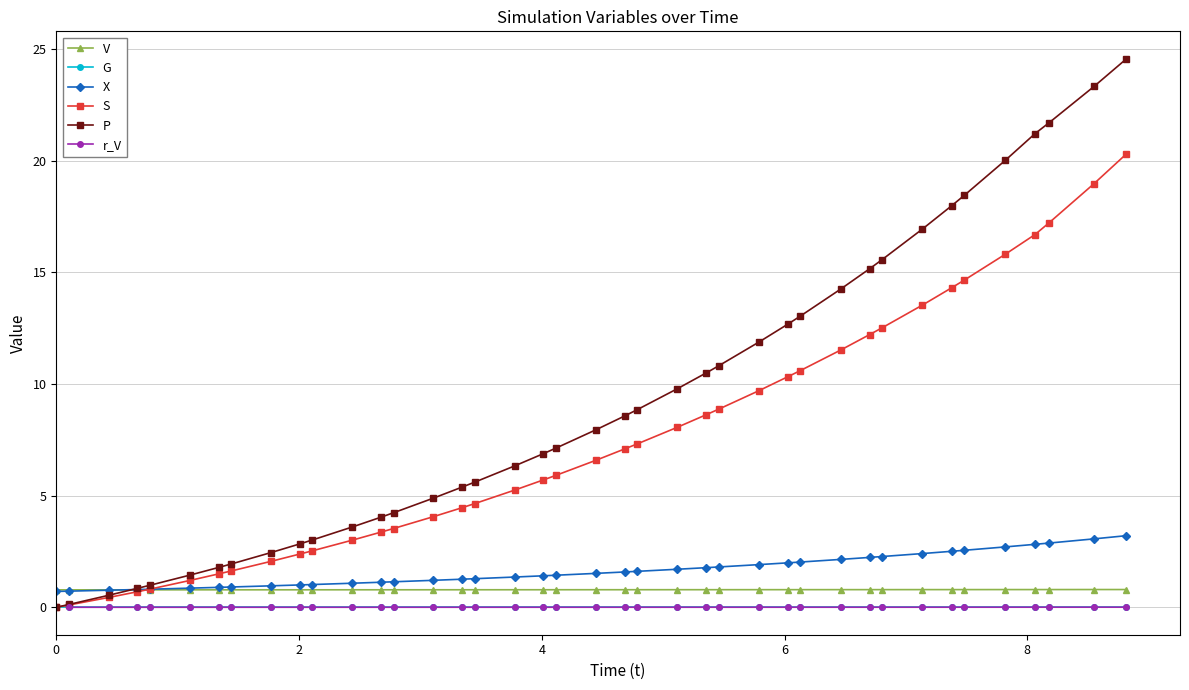

What is the value of the S point at the 15th from the left?

4.1